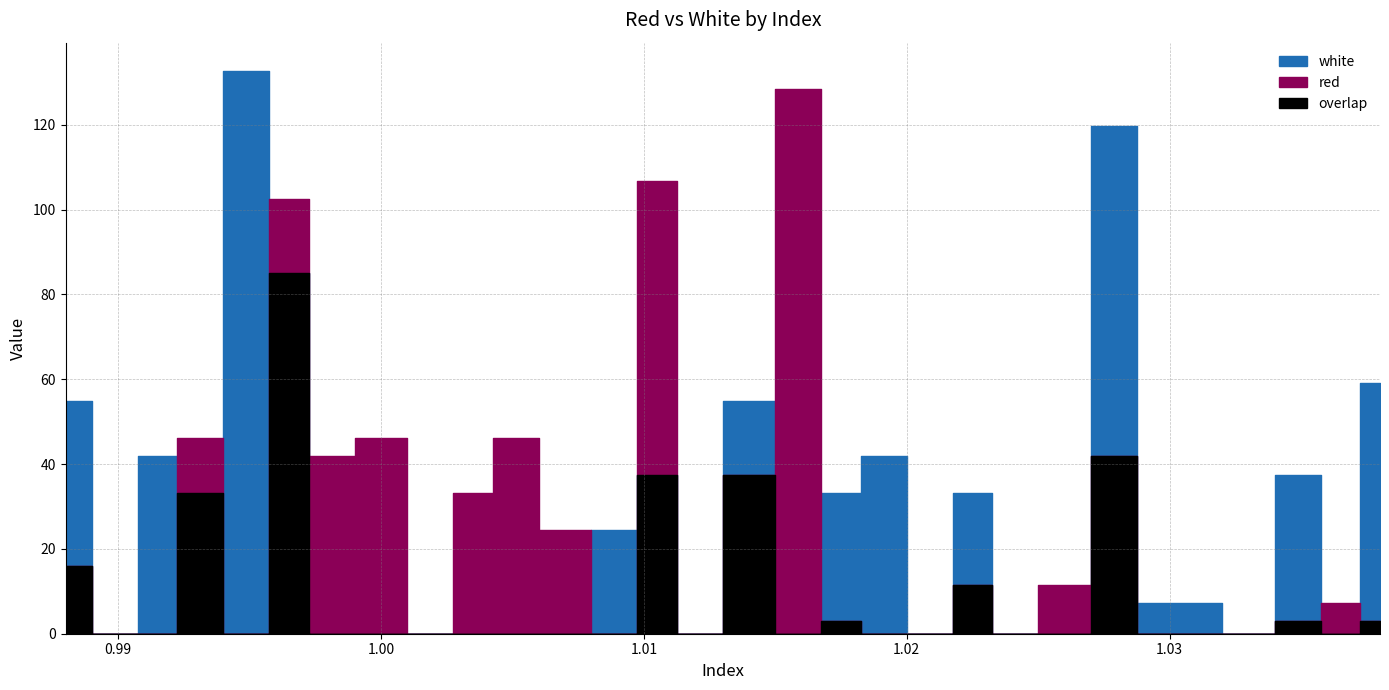

Which series has the widest spread of values?

white